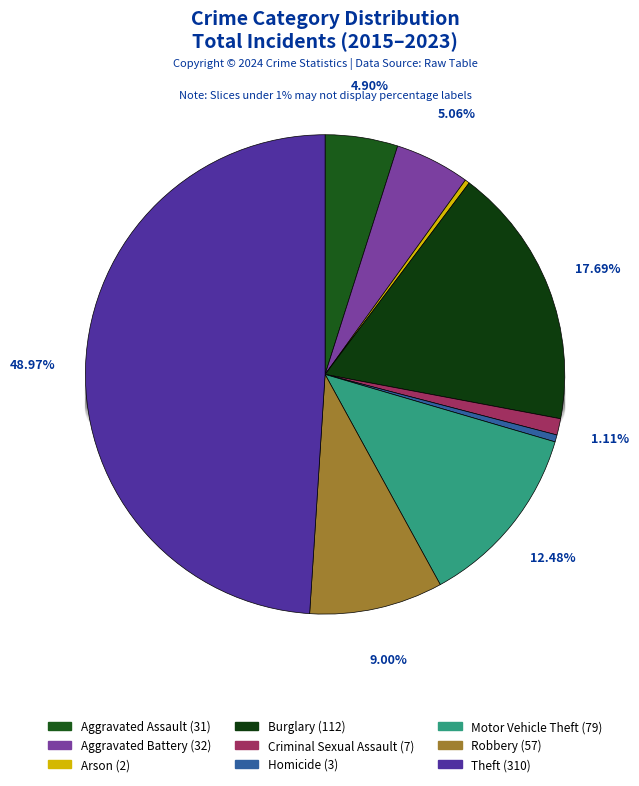

Is it true that Aggravated Assault is 1% of the pie?

False